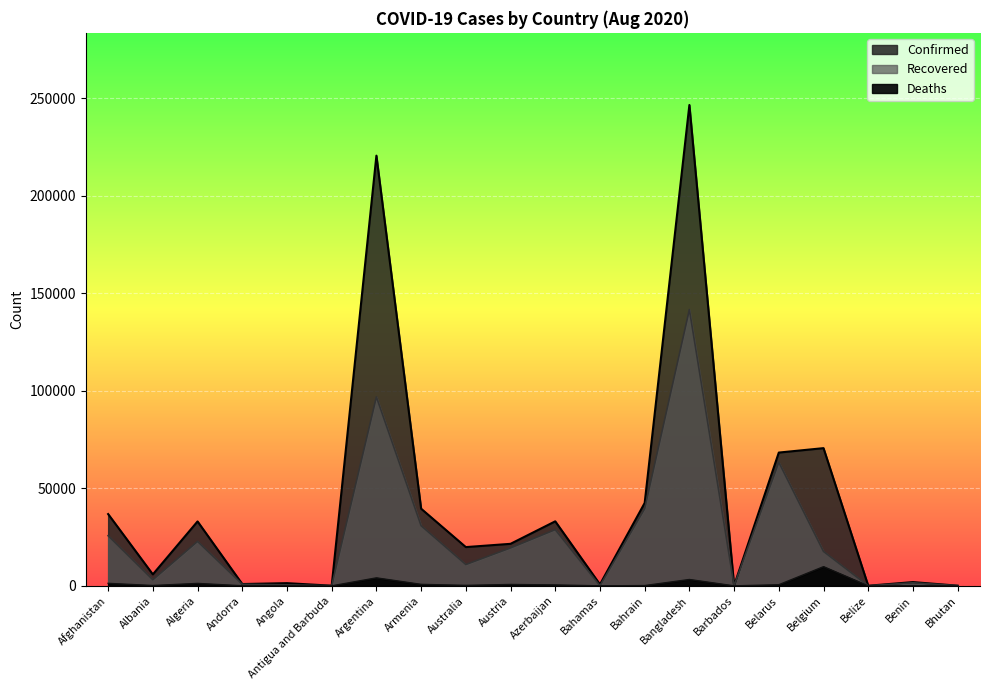

Is the value of Recovered at Andorra greater than the value of Deaths at Belize?

Yes